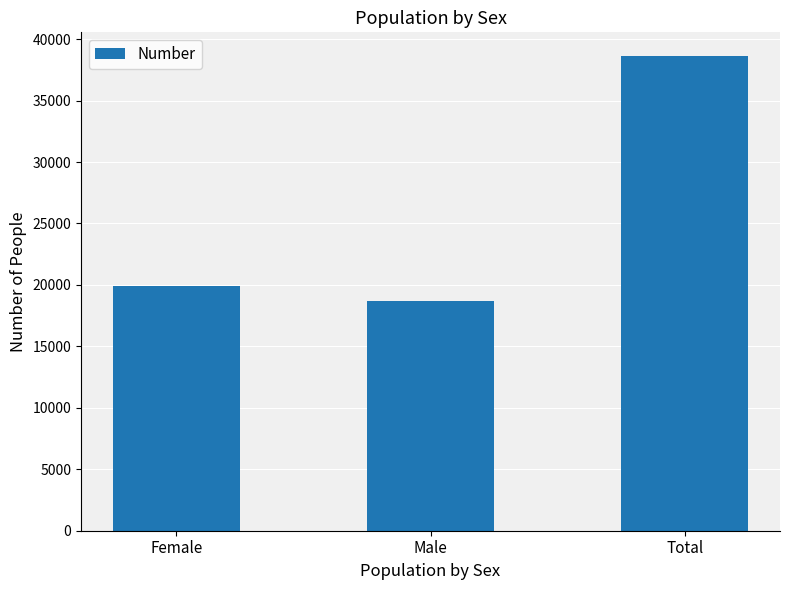

Are the bars grouped side by side (vs. stacked)?

No